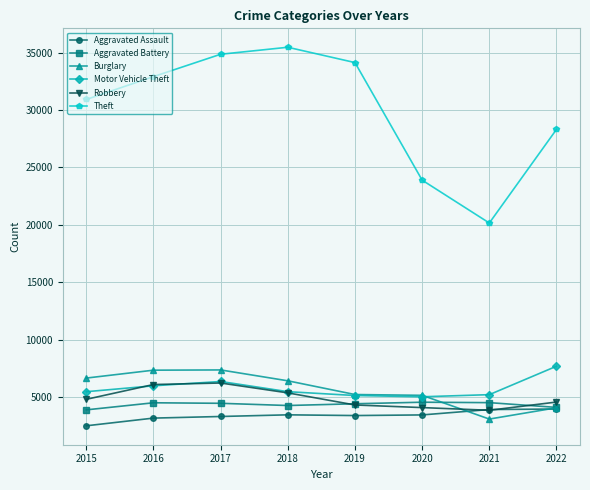

Which series changed the most between 2018 and 2020?

Theft